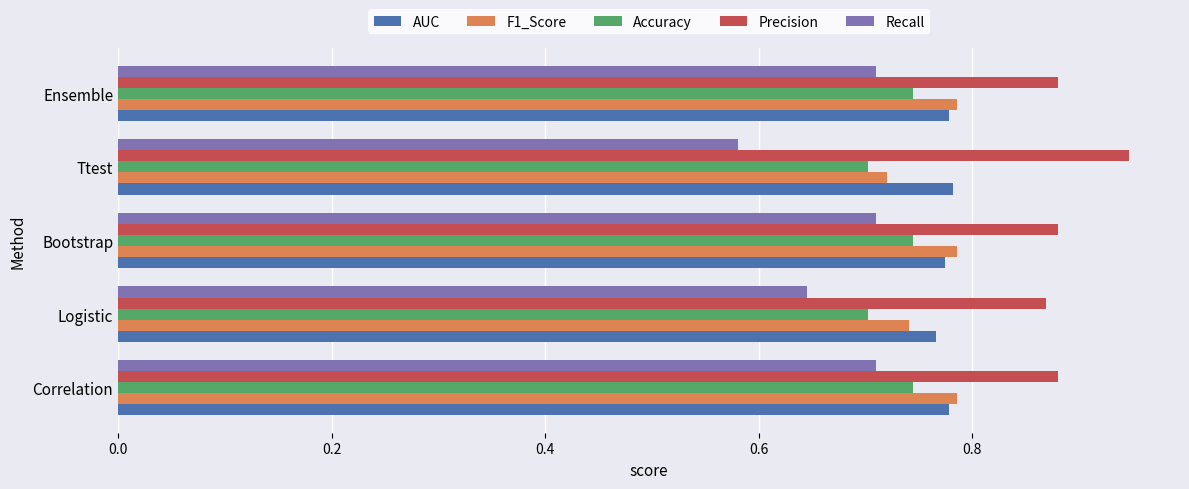

Count the Recall values in the range 0 to 1.

5